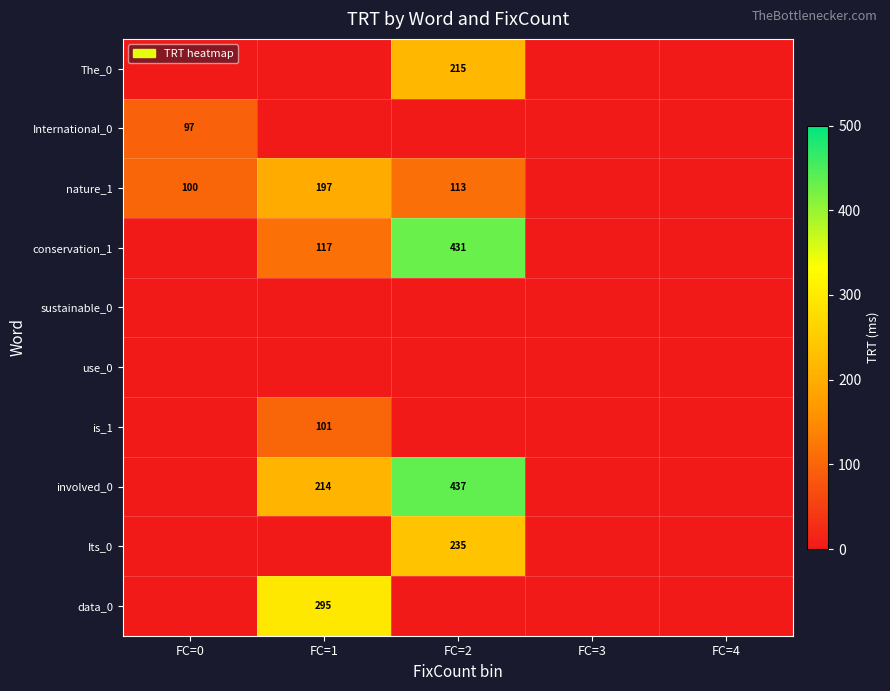

At which category is the sum across all series the highest?

FC=2